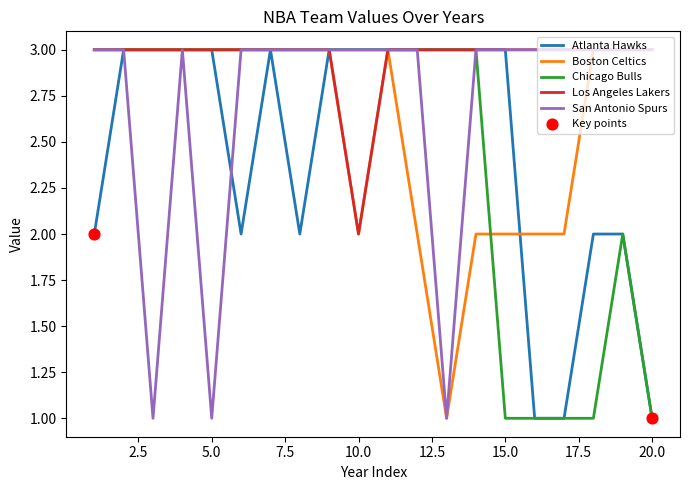

Which series has the largest total across all categories?

Los Angeles Lakers